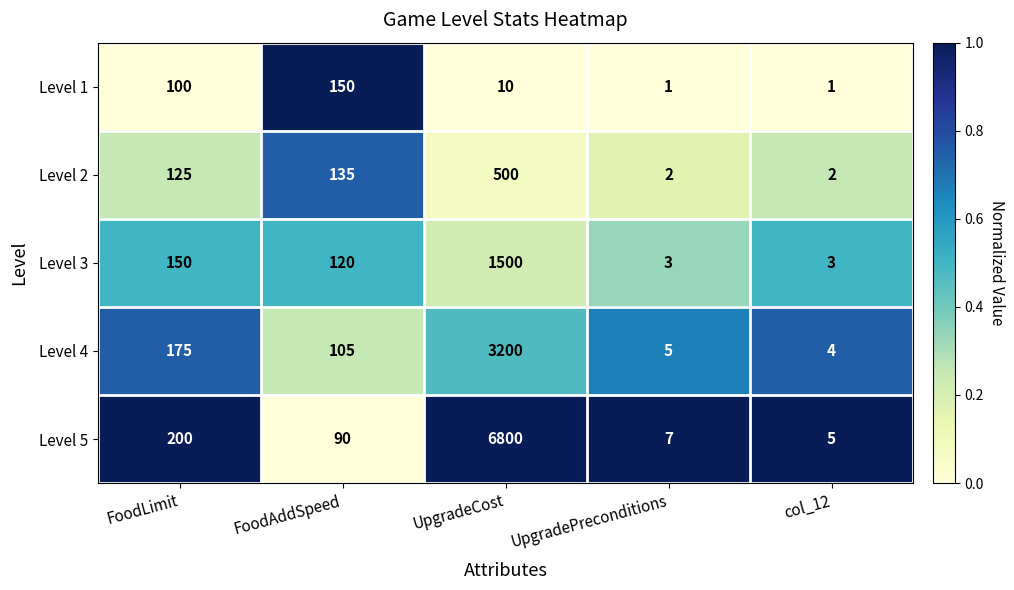

True or false: Level 5 has a value of 9 at UpgradePreconditions.

False